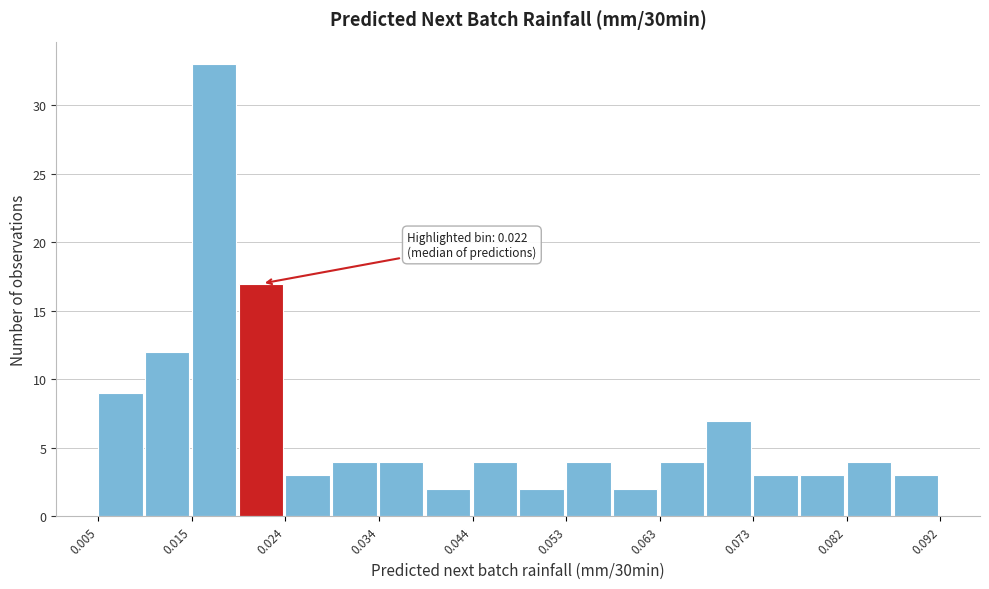

Which range on the x-axis has the tallest bar?

0.015 to 0.020